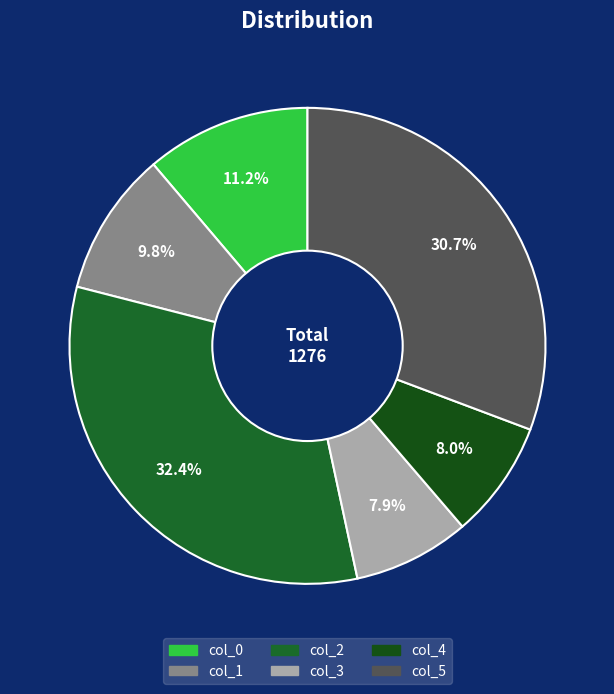

What portion of the pie excludes col_5?

69.3%